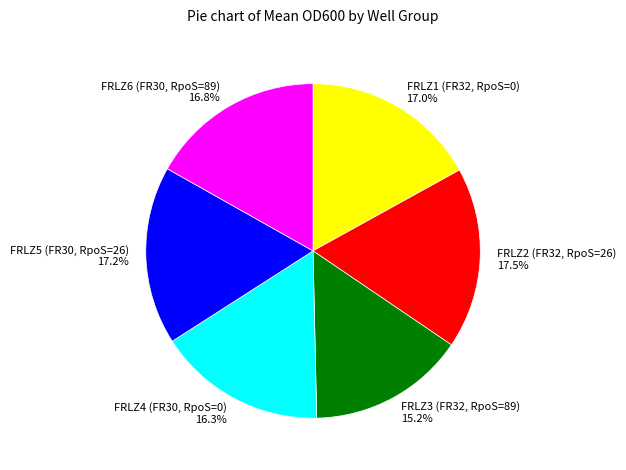

To the nearest percent, what is the difference between the largest and smallest slice percentages?

2%